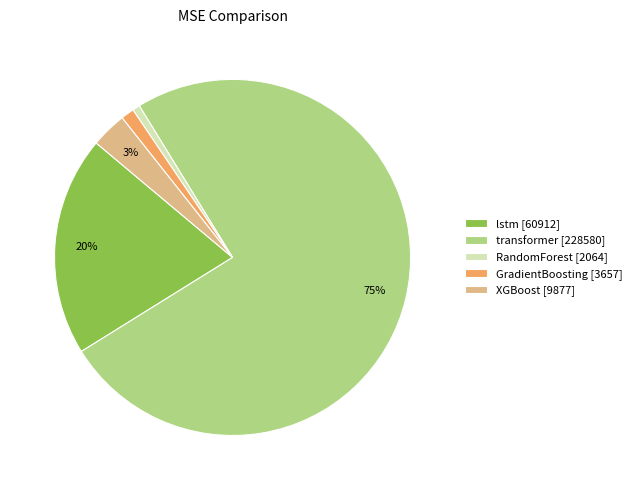

What is the largest slice in the pie chart?

transformer